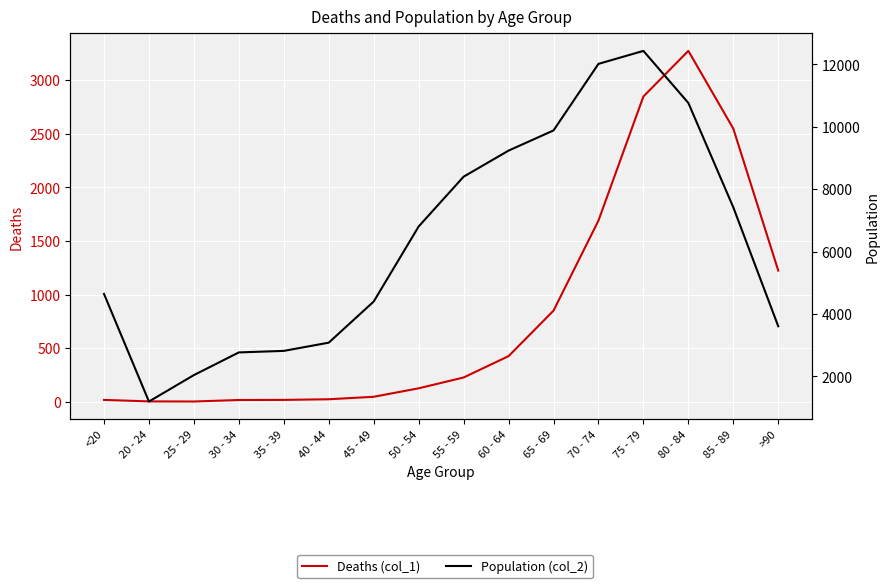

Rank the series by their average value, from lowest to highest.

Deaths (col_1), Population (col_2)